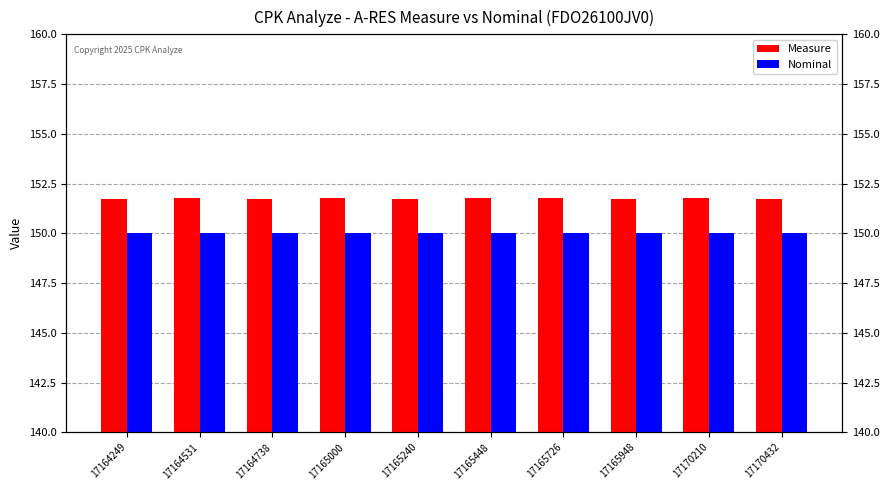

Does the chart contain any negative values?

No